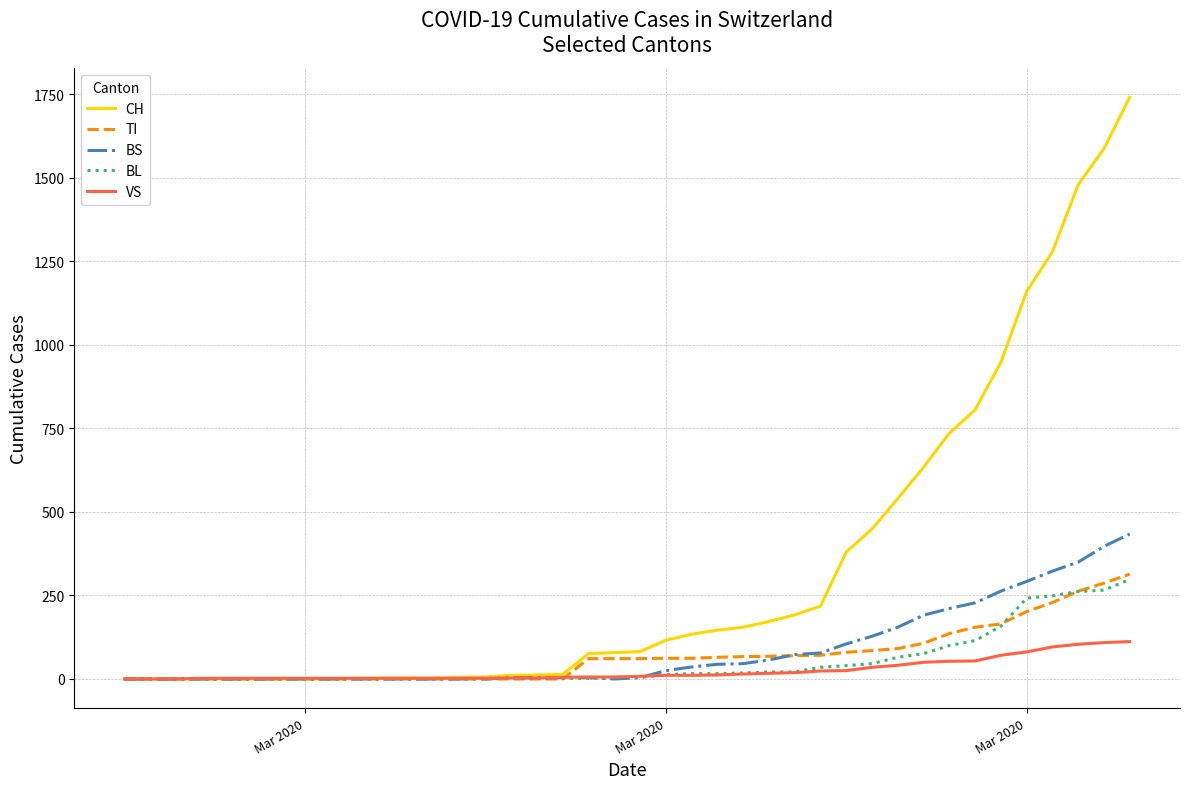

Count the number of data series in this chart.

5